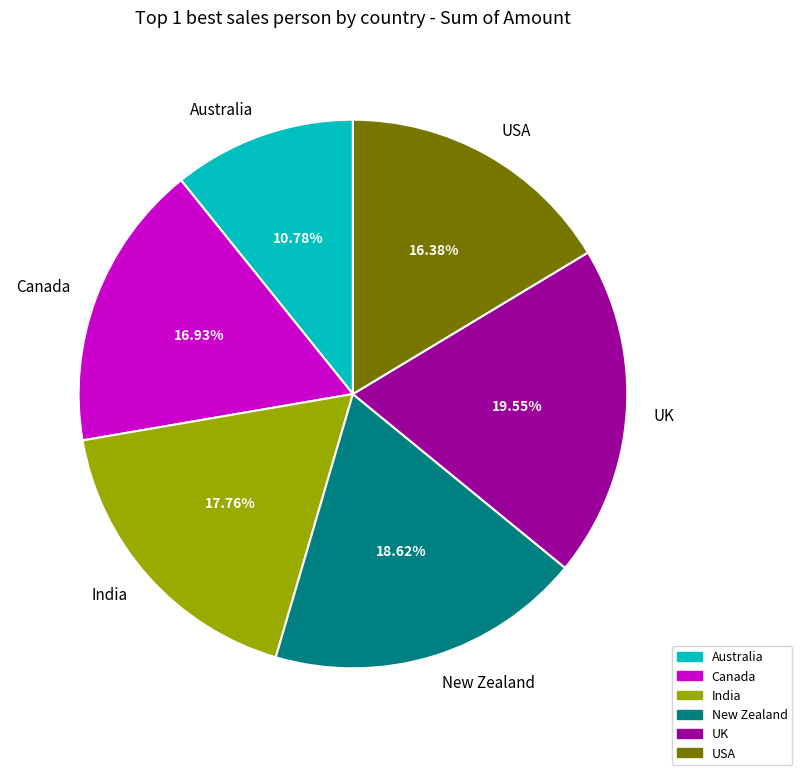

What percentage is the New Zealand slice, to the nearest percent?

19%